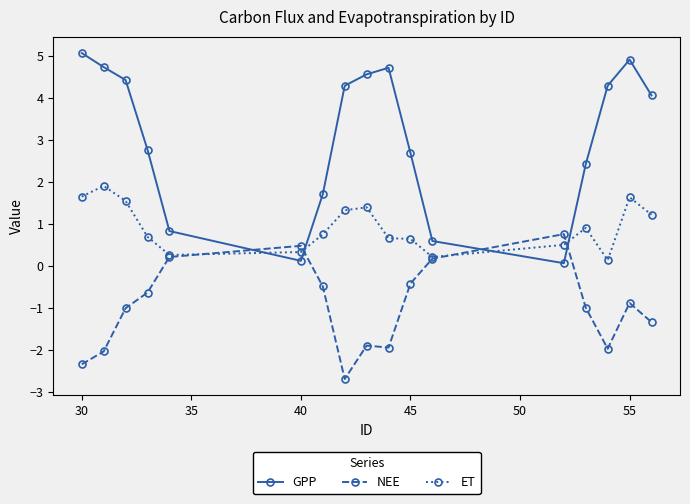

True or false: ET has more than 0 interior local peaks.

True